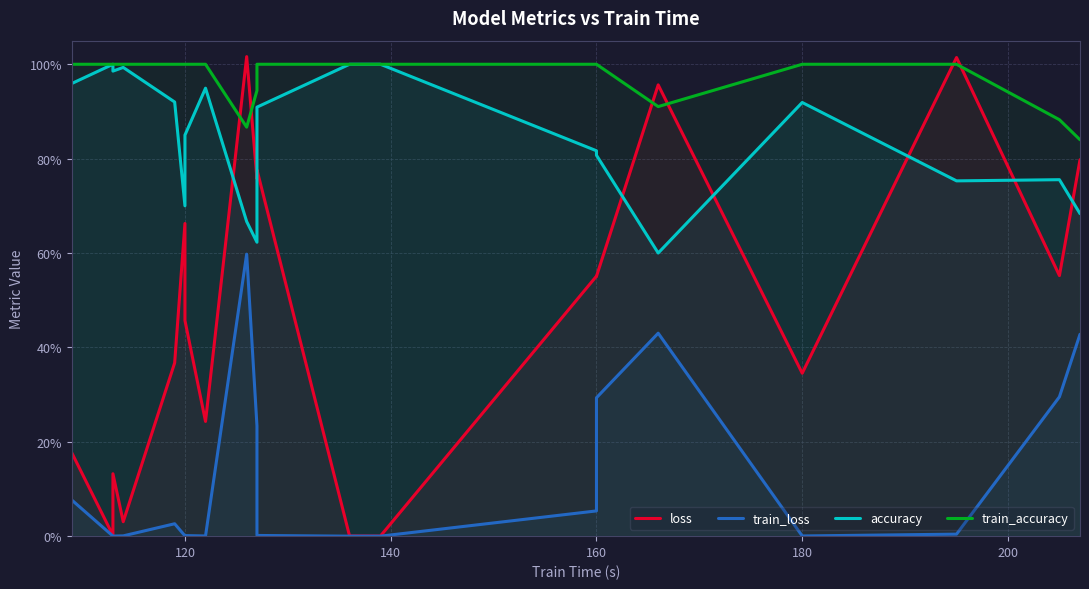

Is the value of train_loss at 9 greater than the value of accuracy at 200?

No